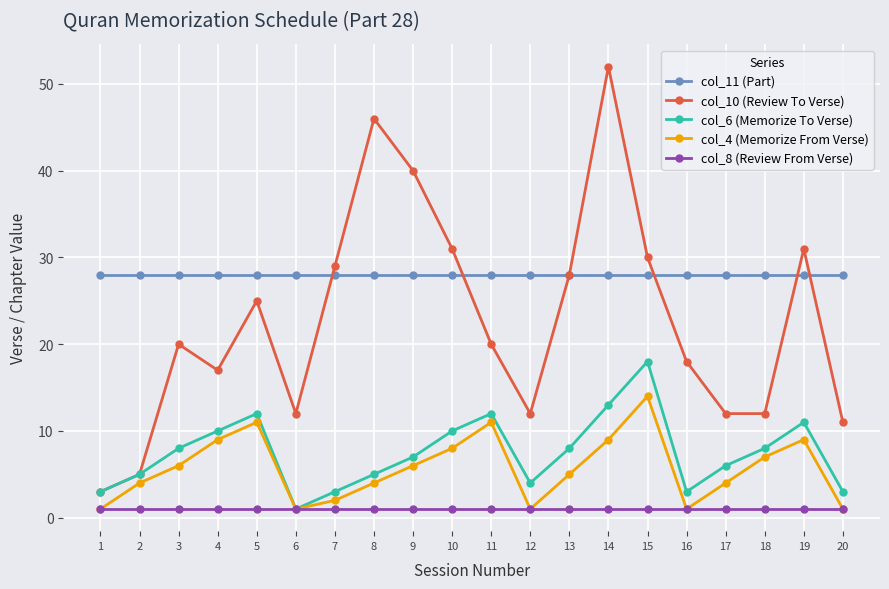

True or false: col_10 (Review To Verse) has more than 1 interior local peaks.

True